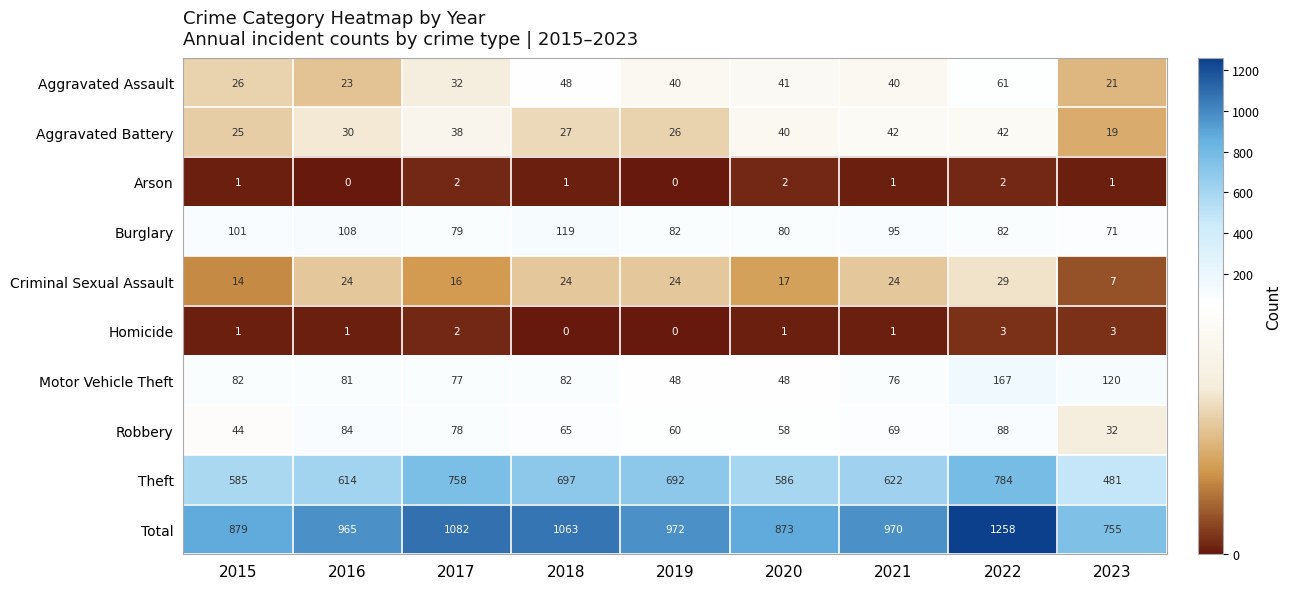

How many series are shown in this chart?

10